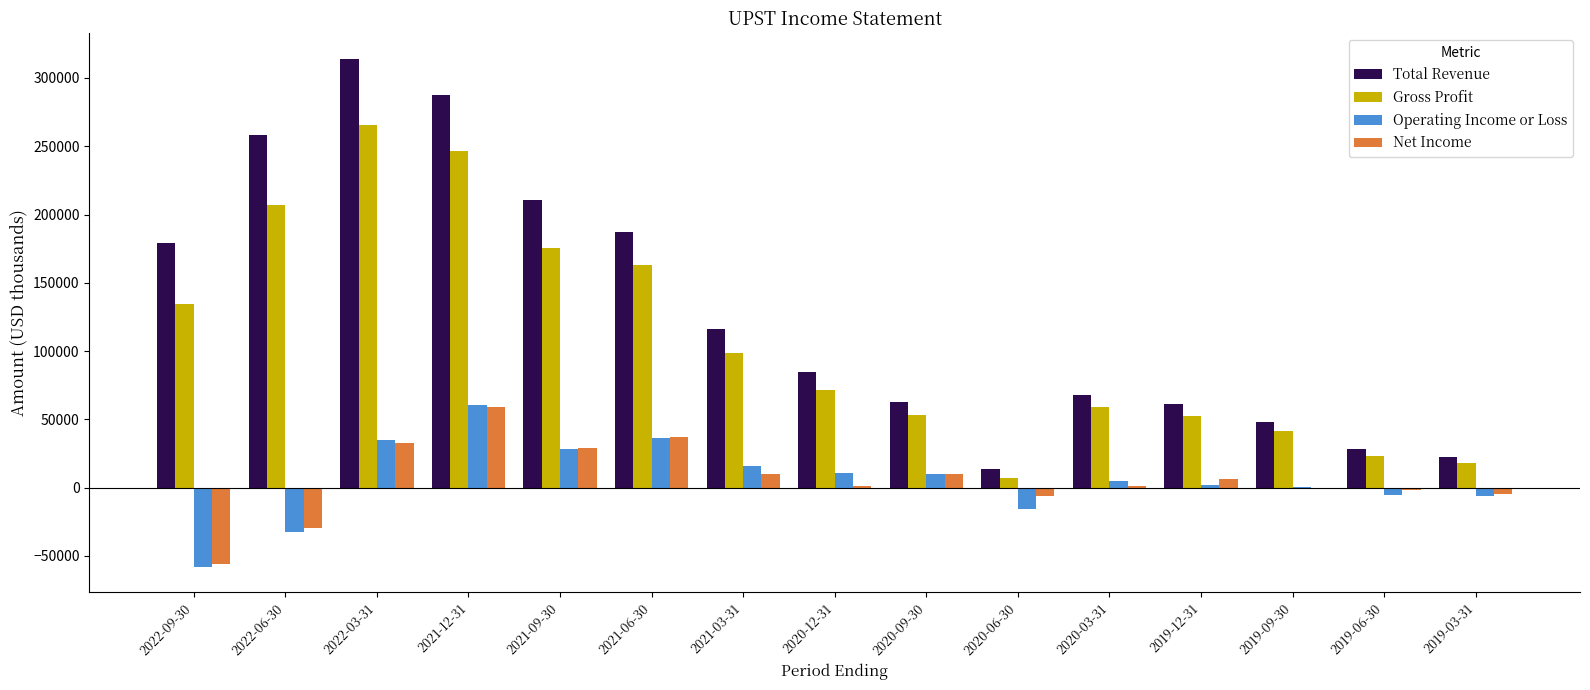

Is it true that Net Income equals -76610 at 2022-09-30?

False